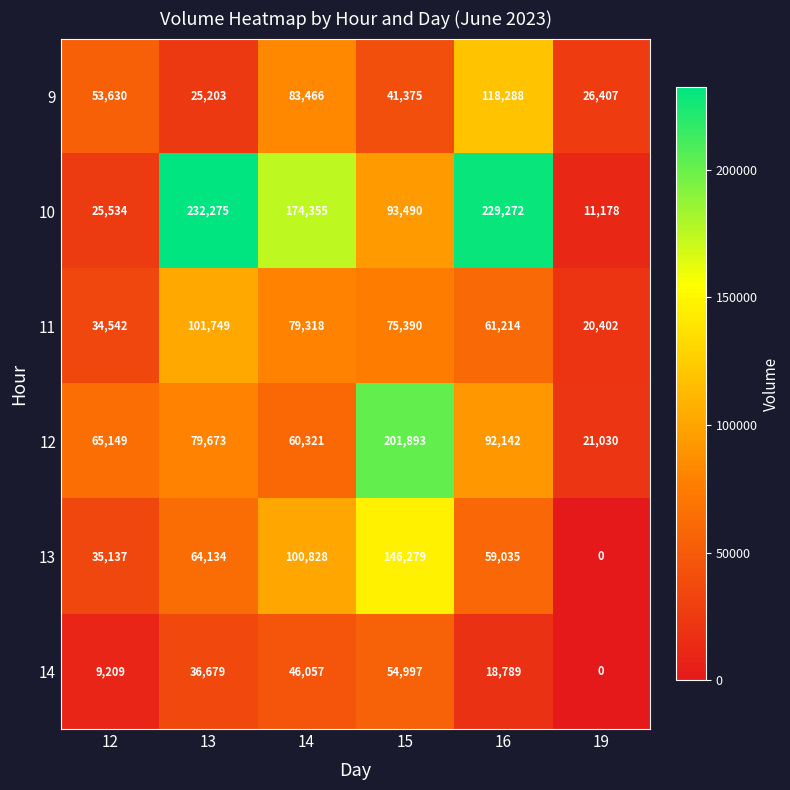

At which category is the sum across all series the highest?

15